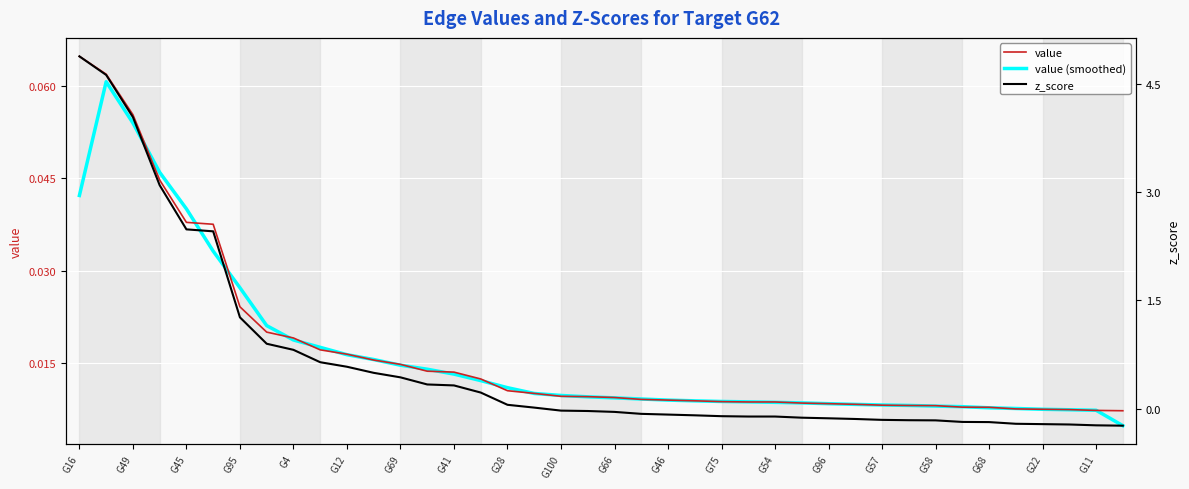

What is the greatest value displayed?

4.9